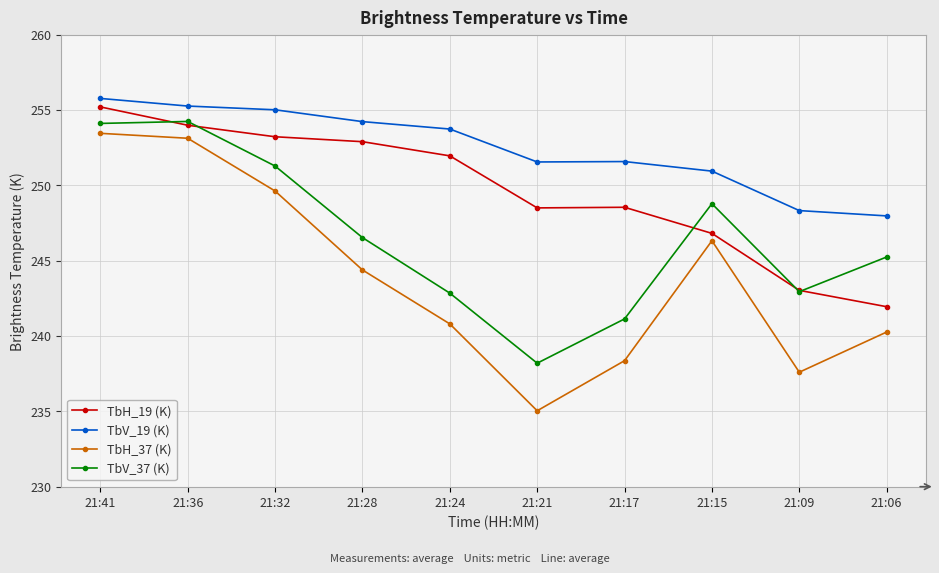

What is the sum of the TbV_19 (K) values at 21:06 and 21:15?

498.9